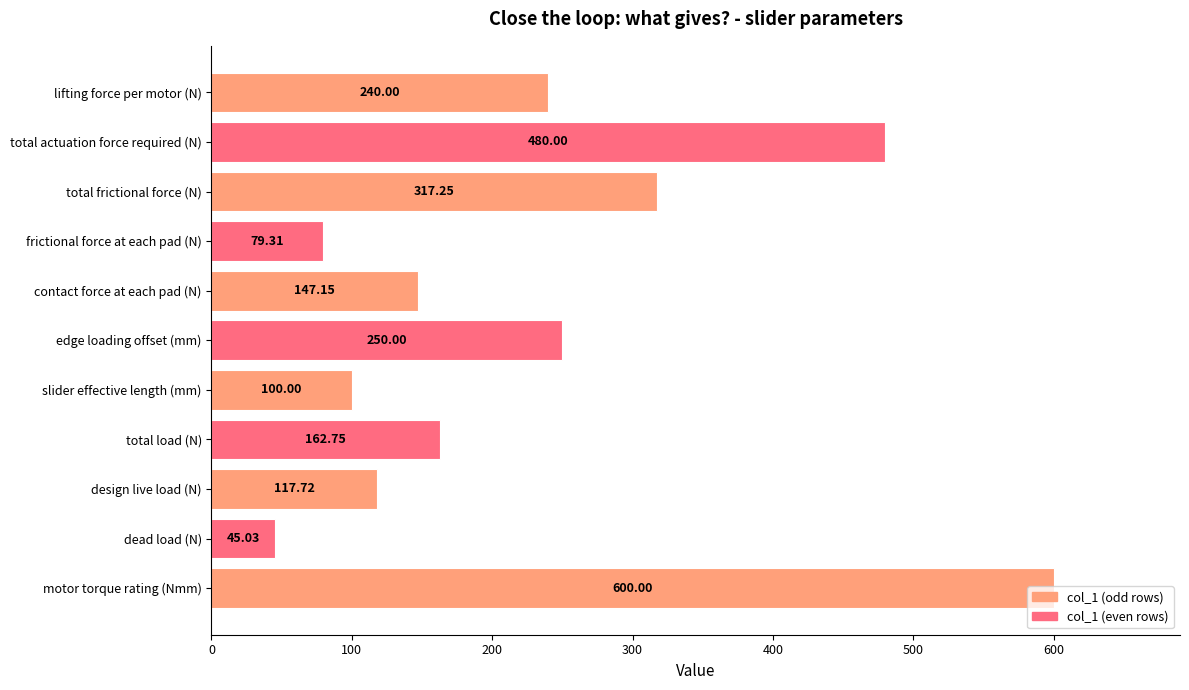

What is the greatest value displayed?

600.0